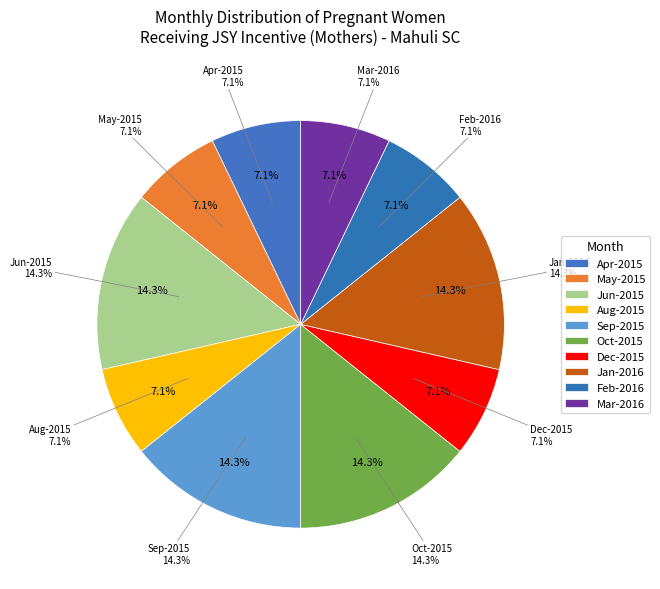

Combined, what portion of the pie is Nov-2015 and Mar-2016?

7.1%